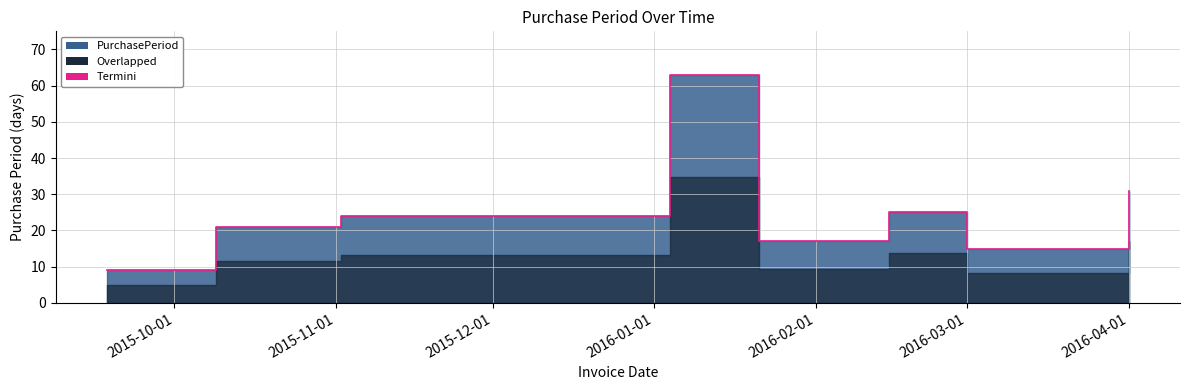

What is the minimum value shown in the chart?

9